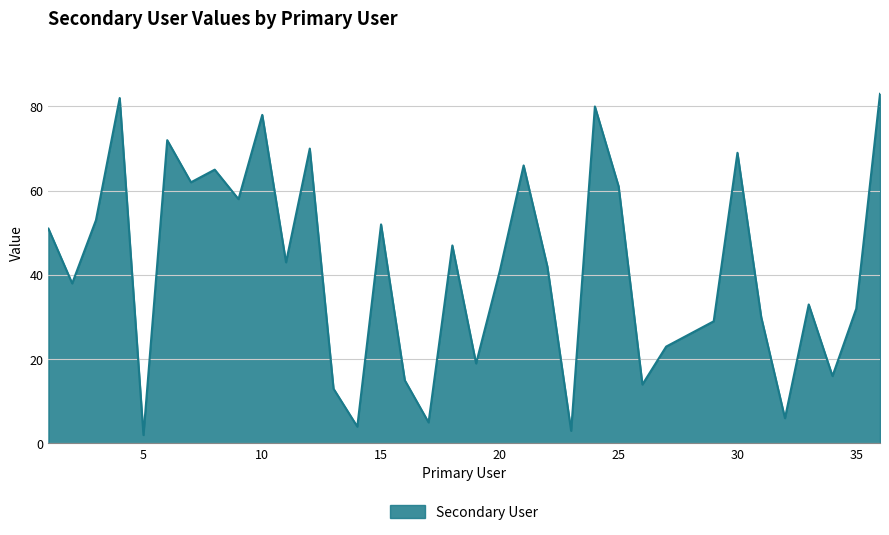

Reading left to right, what are all the values shown in this chart?

51	38	53	82	2	72	62	65	58	78	43	70	13	4	52	15	5	47	19	41	66	42	3	80	61	14	23	26	29	69	30	6	33	16	32	83